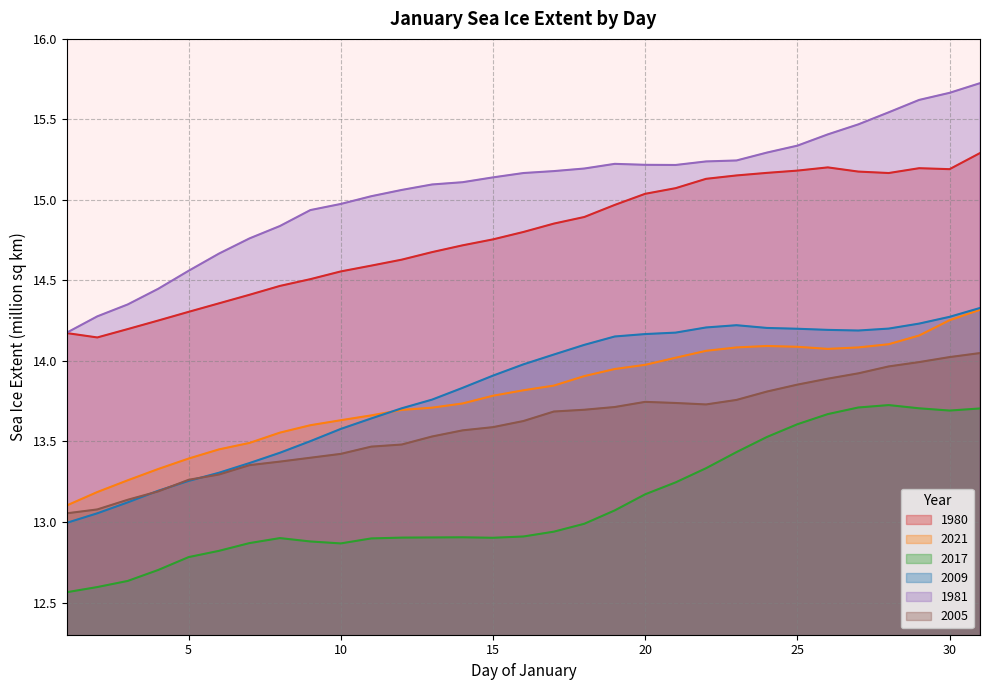

Rank the series at 24 from lowest to highest value.

2017, 2005, 2021, 2009, 1980, 1981